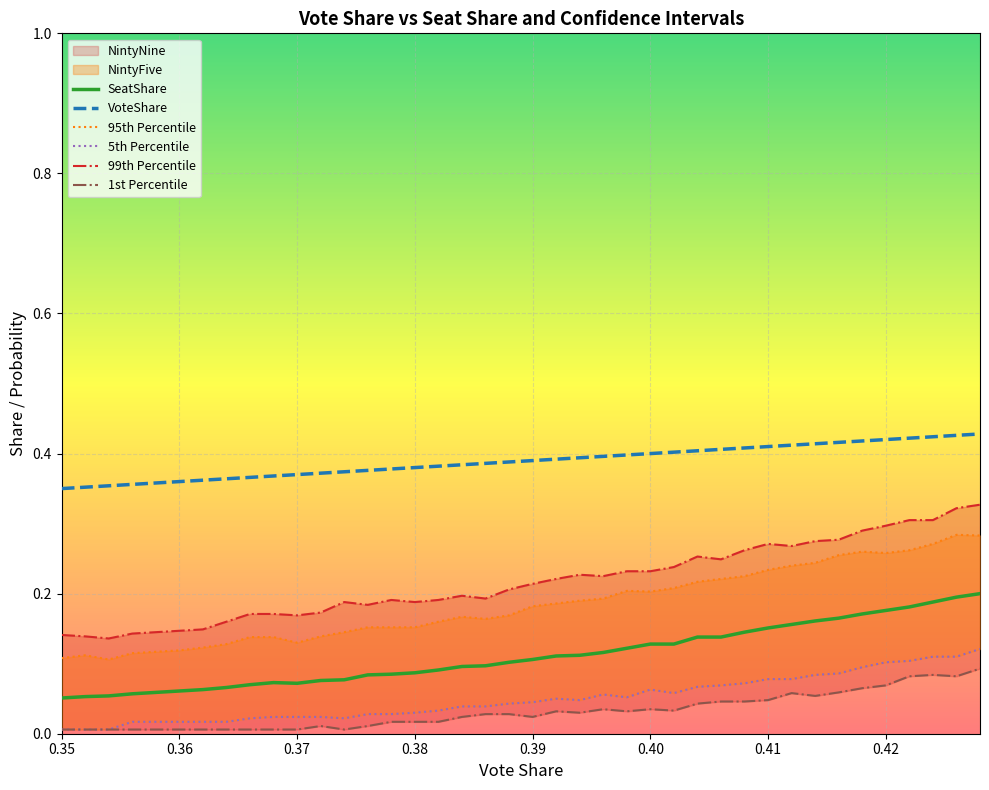

True or false: VoteShare and SeatShare cross at least once.

False